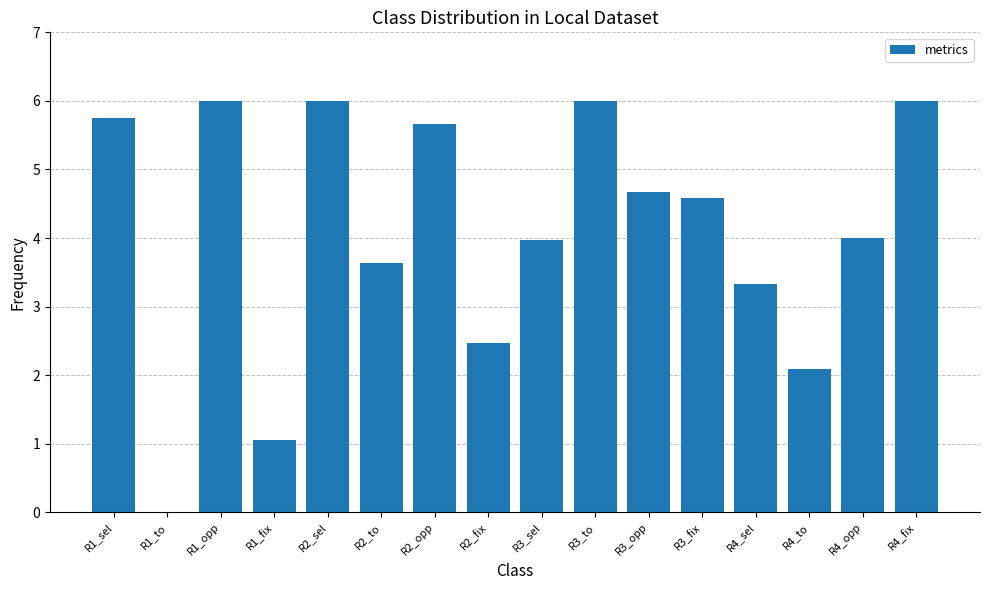

What is the greatest value displayed?

6.0